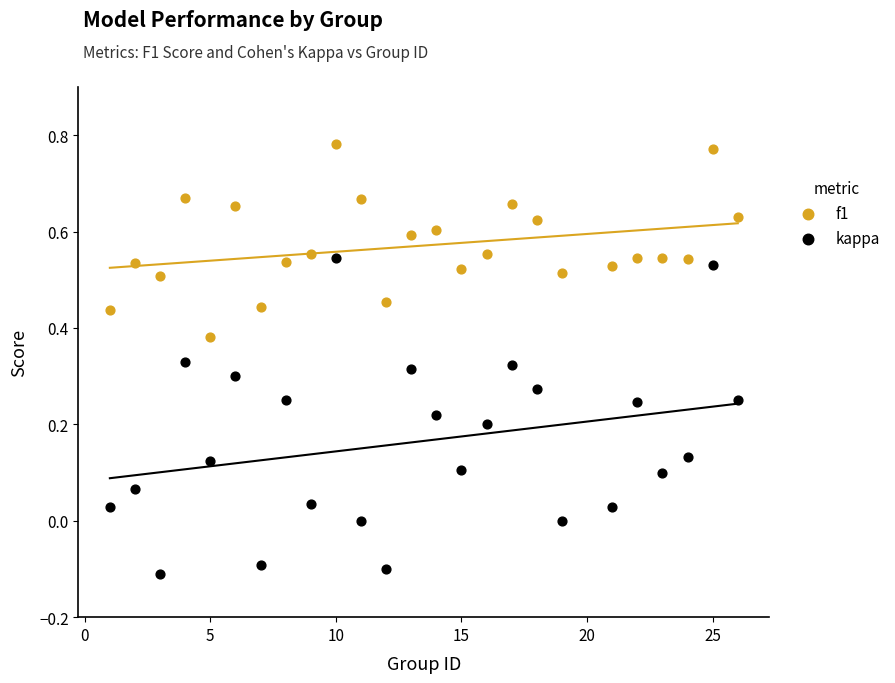

Across all data points, what is the range of X values (max minus min)?

25.0